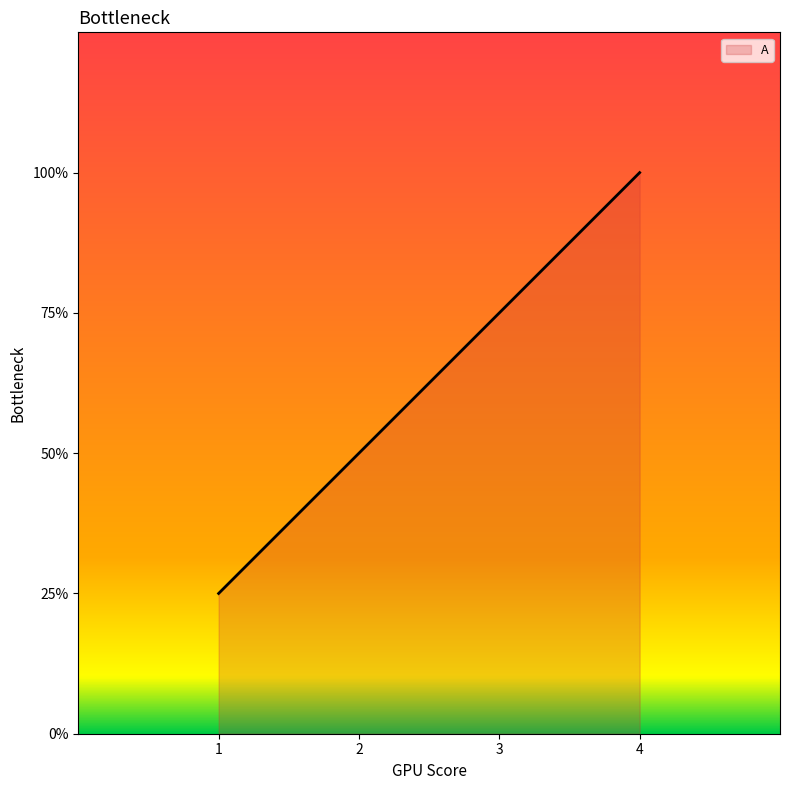

True or false: the data has more than 1 interior local peaks.

False